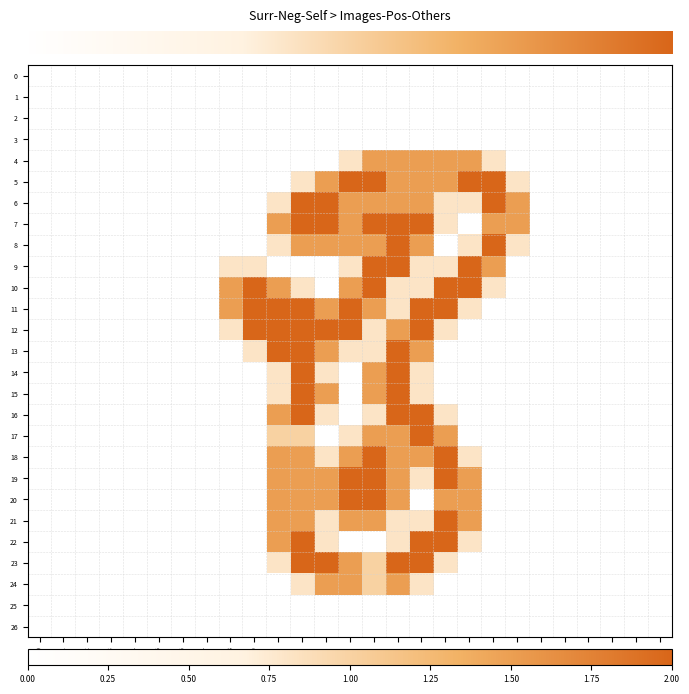

Reading right to left, extract all data points from this chart.

row_0: 0.0	0.0	0.0	0.0	0.0	0.0	0.0	0.0	0.0	0.0	0.0	0.0	0.0	0.0	0.0	0.0	0.0	0.0	0.0	0.0	0.0	0.0	0.0	0.0	0.0	0.0	0.0
row_1: 0.0	0.0	0.0	0.0	0.0	0.0	0.0	0.0	0.0	0.0	0.0	0.0	0.0	0.0	0.0	0.0	0.0	0.0	0.0	0.0	0.0	0.0	0.0	0.0	0.0	0.0	0.0
row_2: 0.0	0.0	0.0	0.0	0.0	0.0	0.0	0.0	0.0	0.0	0.0	0.0	0.0	0.0	0.0	0.0	0.0	0.0	0.0	0.0	0.0	0.0	0.0	0.0	0.0	0.0	0.0
row_3: 0.0	0.0	0.0	0.0	0.0	0.0	0.0	0.0	0.0	0.0	0.0	0.0	0.0	0.0	0.0	0.0	0.0	0.0	0.0	0.0	0.0	0.0	0.0	0.0	0.0	0.0	0.0
row_4: 0.0	0.0	0.0	0.0	0.0	0.0	0.0	0.8	1.5	1.5	1.5	1.5	1.5	0.8	0.0	0.0	0.0	0.0	0.0	0.0	0.0	0.0	0.0	0.0	0.0	0.0	0.0
row_5: 0.0	0.0	0.0	0.0	0.0	0.0	0.8	2.0	2.0	1.5	1.5	1.5	2.0	2.0	1.5	0.8	0.0	0.0	0.0	0.0	0.0	0.0	0.0	0.0	0.0	0.0	0.0
row_6: 0.0	0.0	0.0	0.0	0.0	0.0	1.5	2.0	0.8	0.8	1.5	1.5	1.5	1.5	2.0	2.0	0.8	0.0	0.0	0.0	0.0	0.0	0.0	0.0	0.0	0.0	0.0
row_7: 0.0	0.0	0.0	0.0	0.0	0.0	1.5	1.5	0.0	0.8	2.0	2.0	2.0	1.5	2.0	2.0	1.5	0.0	0.0	0.0	0.0	0.0	0.0	0.0	0.0	0.0	0.0
row_8: 0.0	0.0	0.0	0.0	0.0	0.0	0.8	2.0	0.8	0.0	1.5	2.0	1.5	1.5	1.5	1.5	0.8	0.0	0.0	0.0	0.0	0.0	0.0	0.0	0.0	0.0	0.0
row_9: 0.0	0.0	0.0	0.0	0.0	0.0	0.0	1.5	2.0	0.8	0.8	2.0	2.0	0.8	0.0	0.0	0.0	0.8	0.8	0.0	0.0	0.0	0.0	0.0	0.0	0.0	0.0
row_10: 0.0	0.0	0.0	0.0	0.0	0.0	0.0	0.8	2.0	2.0	0.8	0.8	2.0	1.5	0.0	0.8	1.5	2.0	1.5	0.0	0.0	0.0	0.0	0.0	0.0	0.0	0.0
row_11: 0.0	0.0	0.0	0.0	0.0	0.0	0.0	0.0	0.8	2.0	2.0	0.8	1.5	2.0	1.5	2.0	2.0	2.0	1.5	0.0	0.0	0.0	0.0	0.0	0.0	0.0	0.0
row_12: 0.0	0.0	0.0	0.0	0.0	0.0	0.0	0.0	0.0	0.8	2.0	1.5	0.8	2.0	2.0	2.0	2.0	2.0	0.8	0.0	0.0	0.0	0.0	0.0	0.0	0.0	0.0
row_13: 0.0	0.0	0.0	0.0	0.0	0.0	0.0	0.0	0.0	0.0	1.5	2.0	0.8	0.8	1.5	2.0	2.0	0.8	0.0	0.0	0.0	0.0	0.0	0.0	0.0	0.0	0.0
row_14: 0.0	0.0	0.0	0.0	0.0	0.0	0.0	0.0	0.0	0.0	0.8	2.0	1.5	0.0	0.8	2.0	0.8	0.0	0.0	0.0	0.0	0.0	0.0	0.0	0.0	0.0	0.0
row_15: 0.0	0.0	0.0	0.0	0.0	0.0	0.0	0.0	0.0	0.0	0.8	2.0	1.5	0.0	1.5	2.0	0.8	0.0	0.0	0.0	0.0	0.0	0.0	0.0	0.0	0.0	0.0
row_16: 0.0	0.0	0.0	0.0	0.0	0.0	0.0	0.0	0.0	0.8	2.0	2.0	0.8	0.0	0.8	2.0	1.5	0.0	0.0	0.0	0.0	0.0	0.0	0.0	0.0	0.0	0.0
row_17: 0.0	0.0	0.0	0.0	0.0	0.0	0.0	0.0	0.0	1.5	2.0	1.5	1.5	0.8	0.0	1.0	1.0	0.0	0.0	0.0	0.0	0.0	0.0	0.0	0.0	0.0	0.0
row_18: 0.0	0.0	0.0	0.0	0.0	0.0	0.0	0.0	0.8	2.0	1.5	1.5	2.0	1.5	0.8	1.5	1.5	0.0	0.0	0.0	0.0	0.0	0.0	0.0	0.0	0.0	0.0
row_19: 0.0	0.0	0.0	0.0	0.0	0.0	0.0	0.0	1.5	2.0	0.8	1.5	2.0	2.0	1.5	1.5	1.5	0.0	0.0	0.0	0.0	0.0	0.0	0.0	0.0	0.0	0.0
row_20: 0.0	0.0	0.0	0.0	0.0	0.0	0.0	0.0	1.5	1.5	0.0	1.5	2.0	2.0	1.5	1.5	1.5	0.0	0.0	0.0	0.0	0.0	0.0	0.0	0.0	0.0	0.0
row_21: 0.0	0.0	0.0	0.0	0.0	0.0	0.0	0.0	1.5	2.0	0.8	0.8	1.5	1.5	0.8	1.5	1.5	0.0	0.0	0.0	0.0	0.0	0.0	0.0	0.0	0.0	0.0
row_22: 0.0	0.0	0.0	0.0	0.0	0.0	0.0	0.0	0.8	2.0	2.0	0.8	0.0	0.0	0.8	2.0	1.5	0.0	0.0	0.0	0.0	0.0	0.0	0.0	0.0	0.0	0.0
row_23: 0.0	0.0	0.0	0.0	0.0	0.0	0.0	0.0	0.0	0.8	2.0	2.0	1.0	1.5	2.0	2.0	0.8	0.0	0.0	0.0	0.0	0.0	0.0	0.0	0.0	0.0	0.0
row_24: 0.0	0.0	0.0	0.0	0.0	0.0	0.0	0.0	0.0	0.0	0.8	1.5	1.0	1.5	1.5	0.8	0.0	0.0	0.0	0.0	0.0	0.0	0.0	0.0	0.0	0.0	0.0
row_25: 0.0	0.0	0.0	0.0	0.0	0.0	0.0	0.0	0.0	0.0	0.0	0.0	0.0	0.0	0.0	0.0	0.0	0.0	0.0	0.0	0.0	0.0	0.0	0.0	0.0	0.0	0.0
row_26: 0.0	0.0	0.0	0.0	0.0	0.0	0.0	0.0	0.0	0.0	0.0	0.0	0.0	0.0	0.0	0.0	0.0	0.0	0.0	0.0	0.0	0.0	0.0	0.0	0.0	0.0	0.0